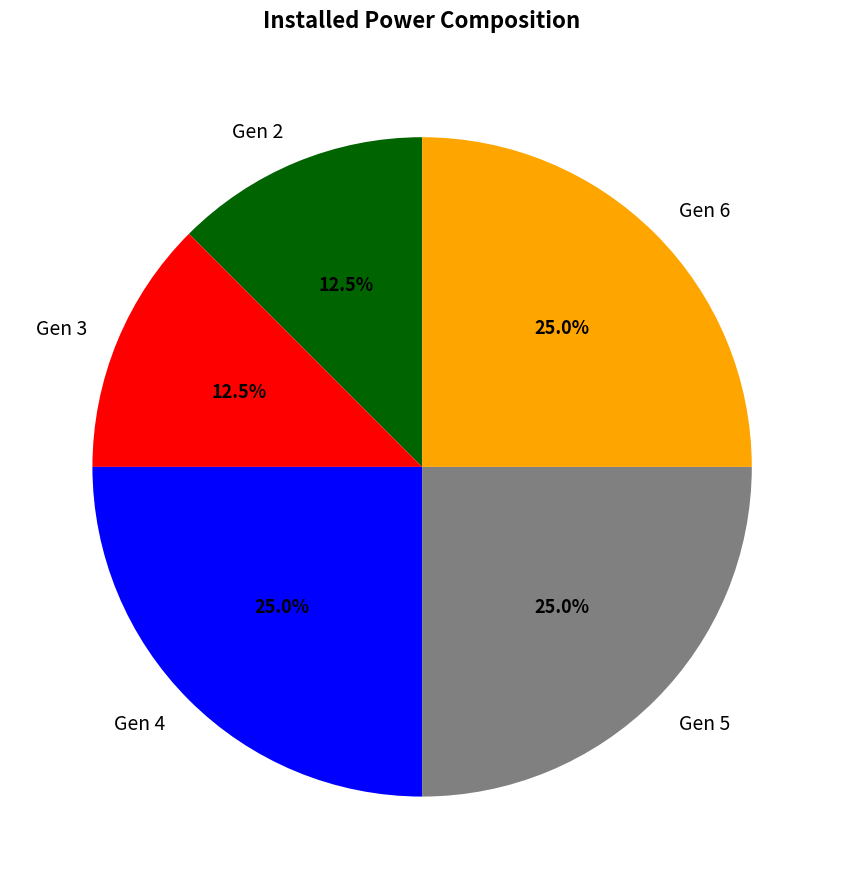

Does Gen 2 account for over 50% of the chart?

No